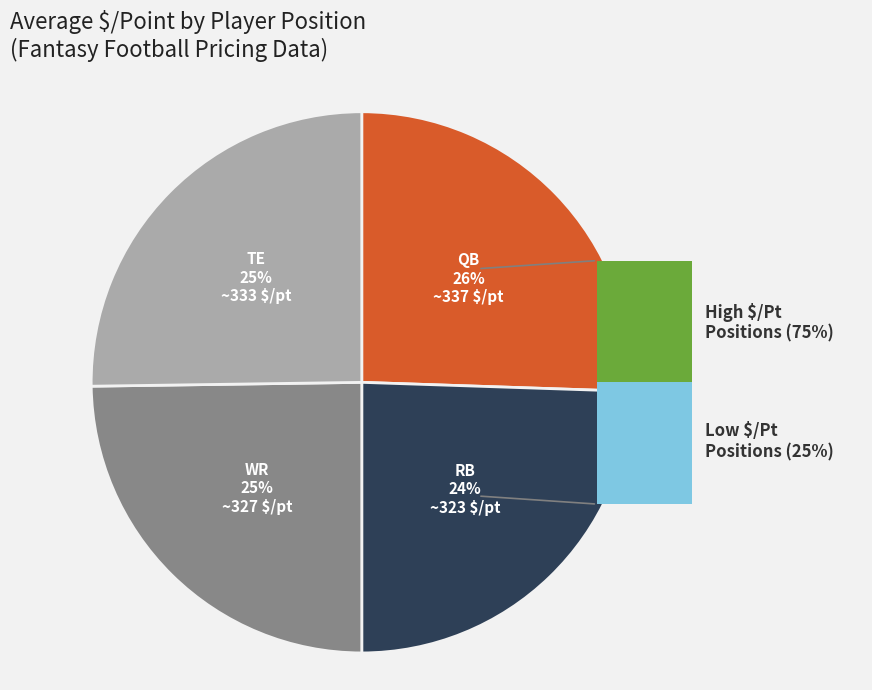

Is the sum of TE and DEF greater than half?

No